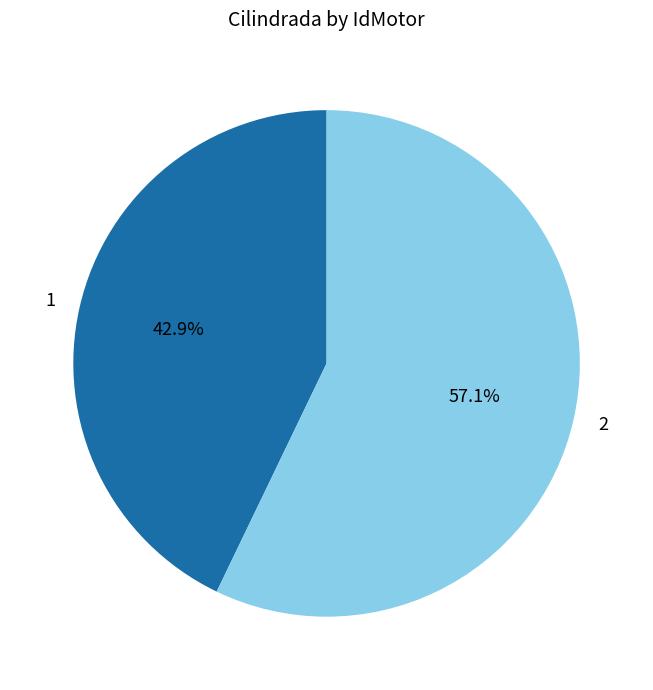

Is there any slice that represents more than half of the pie?

Yes